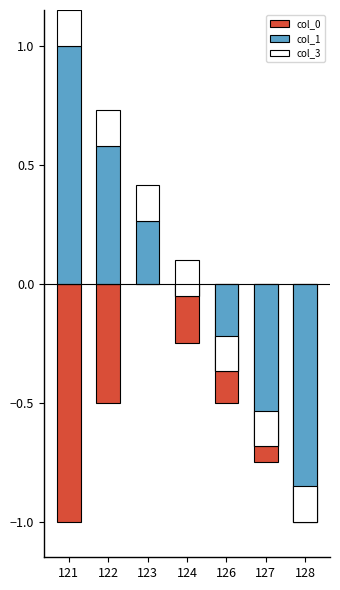

What value does the col_0 series have at 121?

-1.0